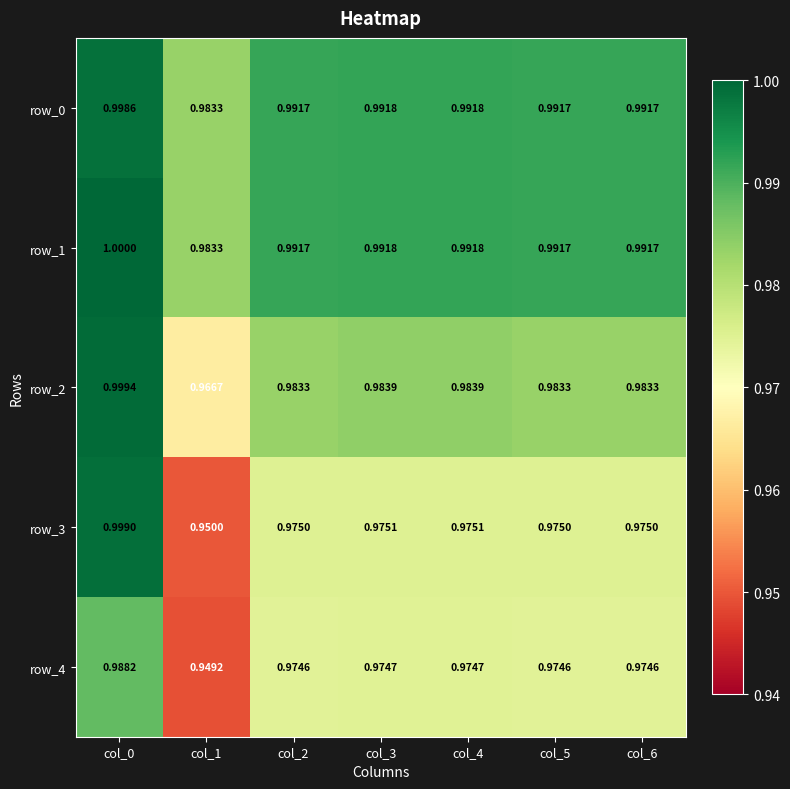

What is the total value across all series at col_4?

4.9